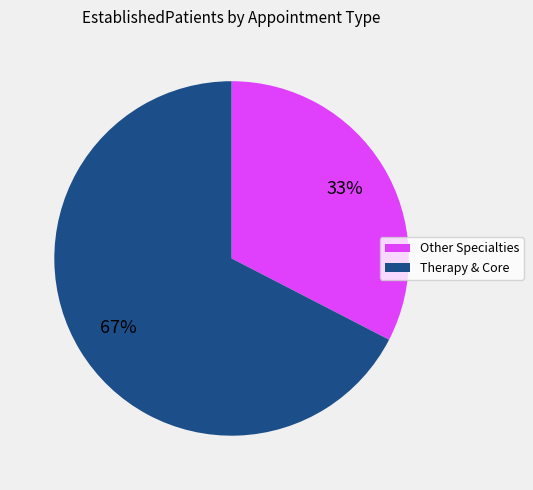

To the nearest percent, what is the average slice percentage?

50%